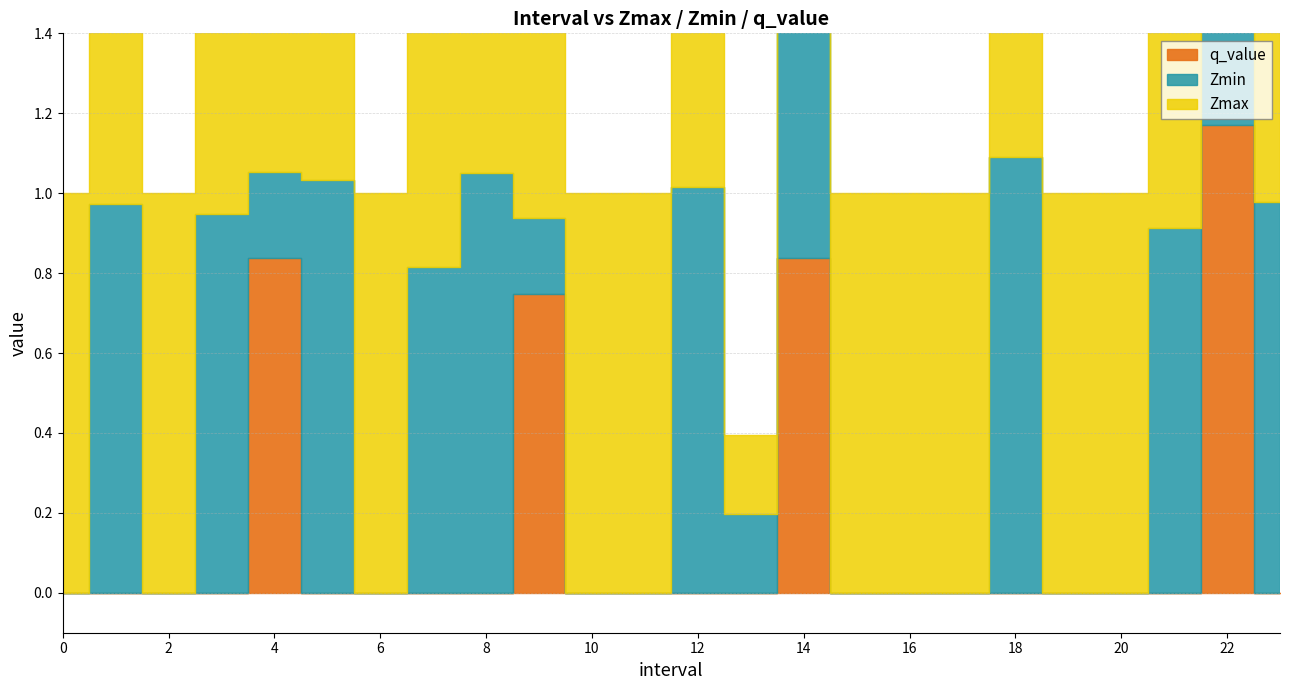

Between 13 and 4, which is larger?

4